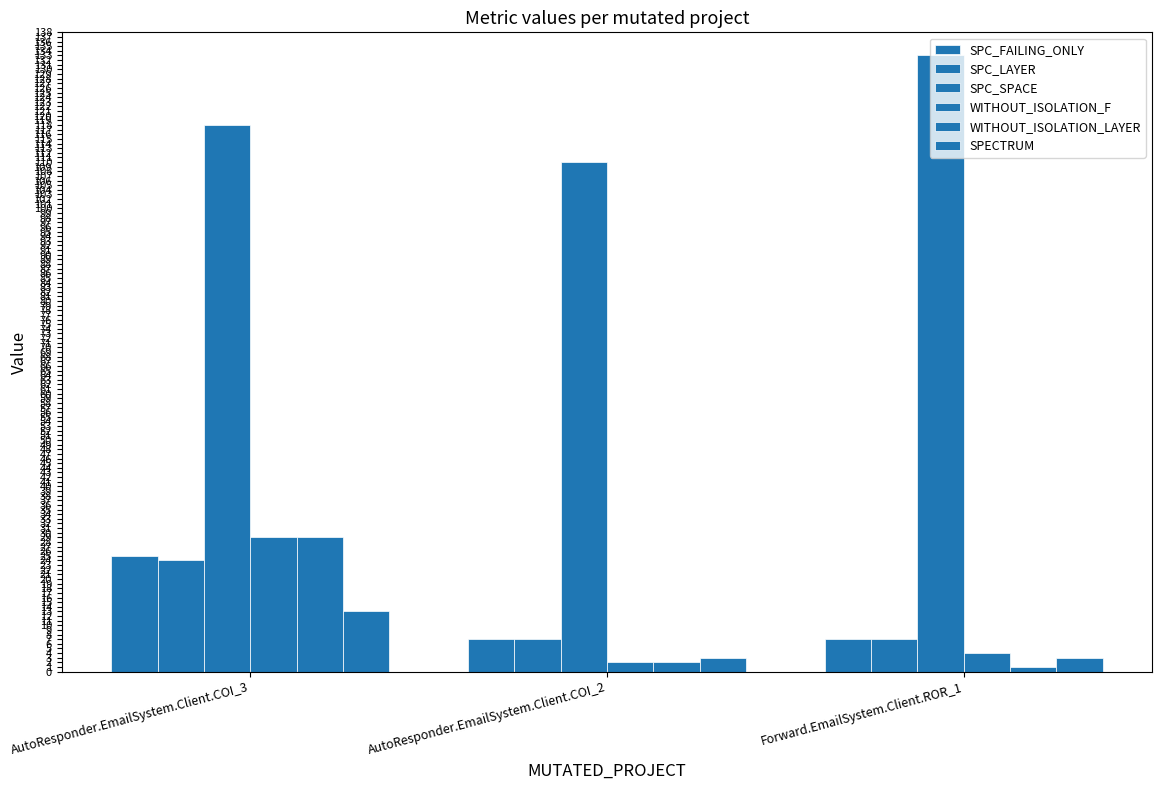

How many bars are there in total?

18